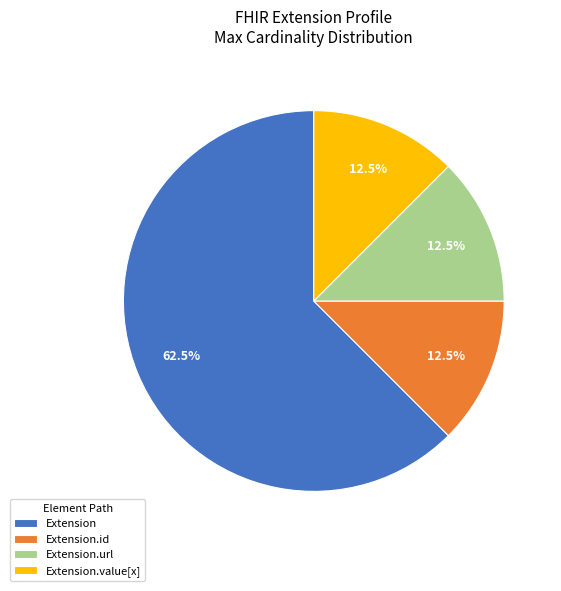

To the nearest percent, what is the difference between the Extension.url and Extension slice percentages?

50%